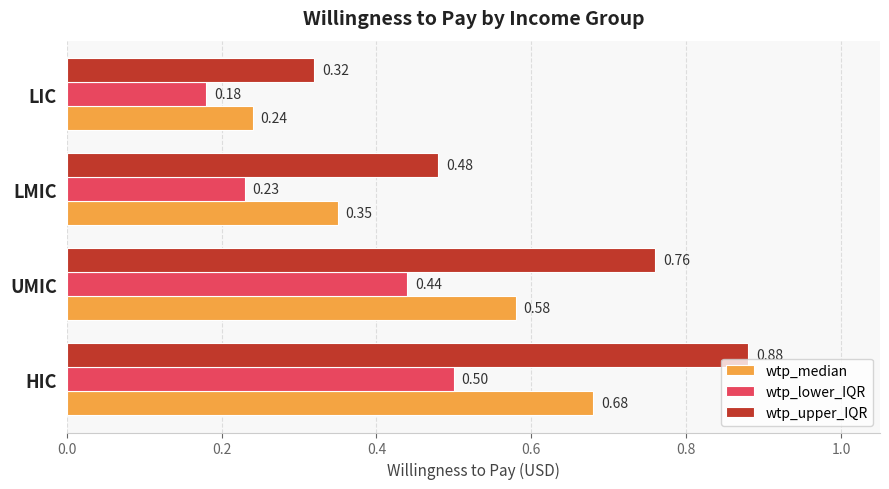

What are all the series names shown in the legend?

wtp_median, wtp_lower_IQR, wtp_upper_IQR